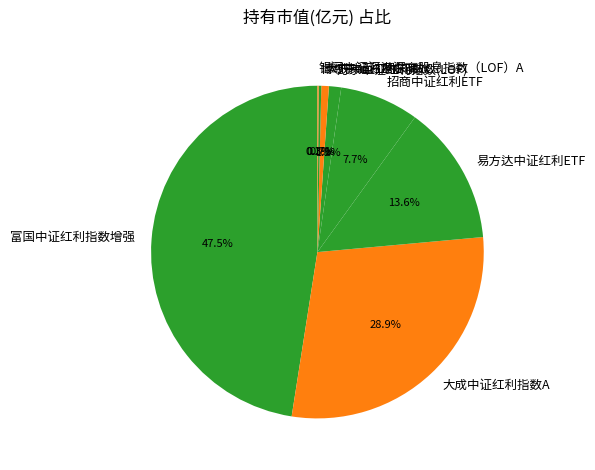

Is 大成中证红利指数A the majority of the pie?

No